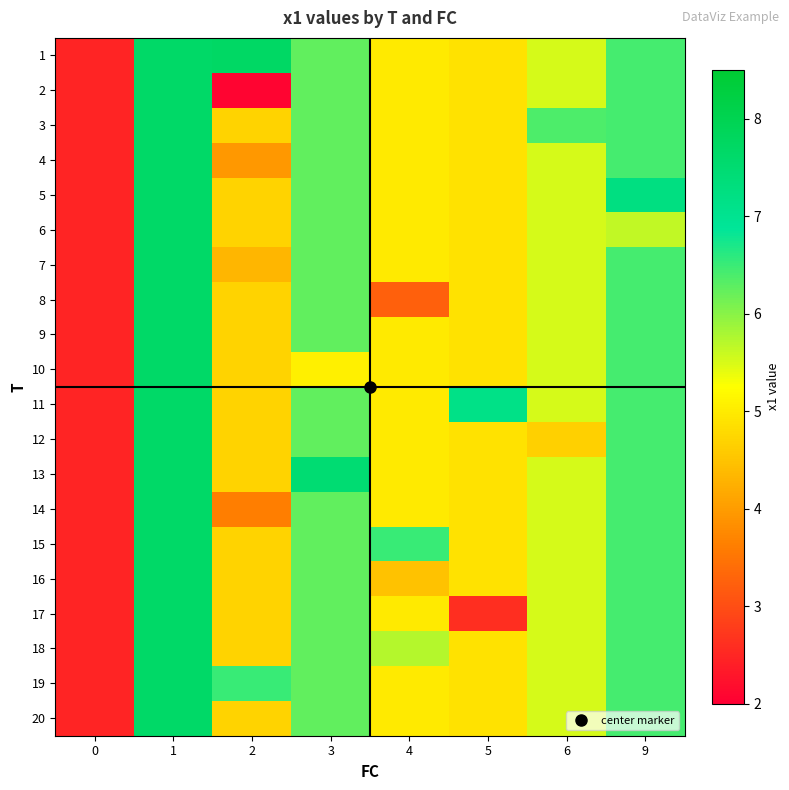

At how many categories does at least one series exceed 5?

7